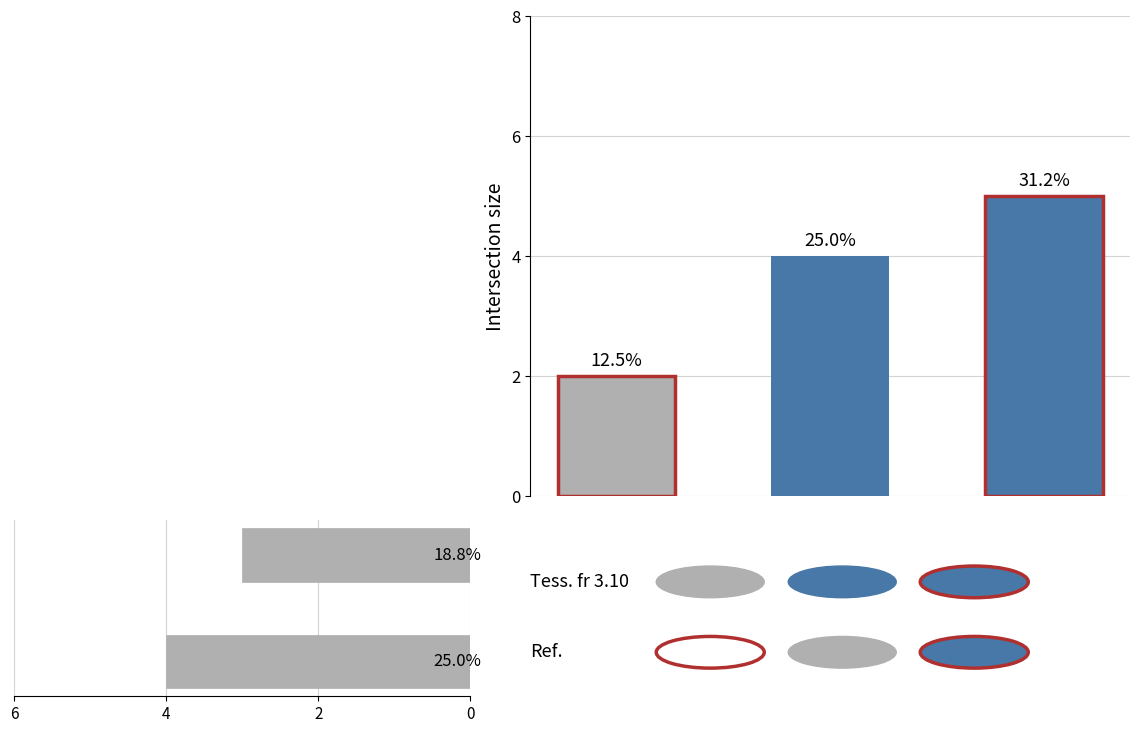

Does the chart contain stacked bars?

No